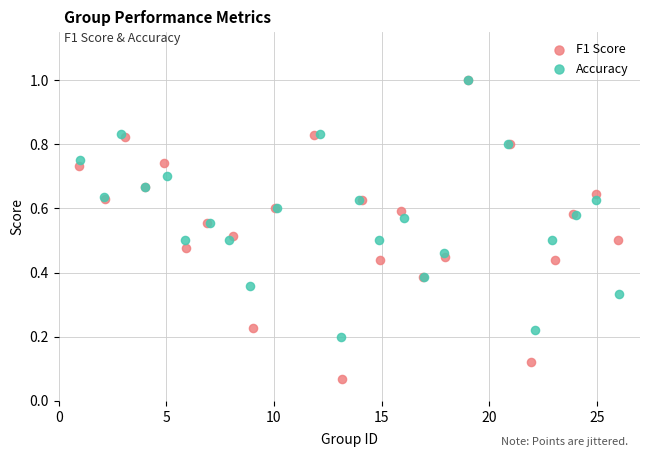

Which series has the widest spread of Y values?

F1 Score